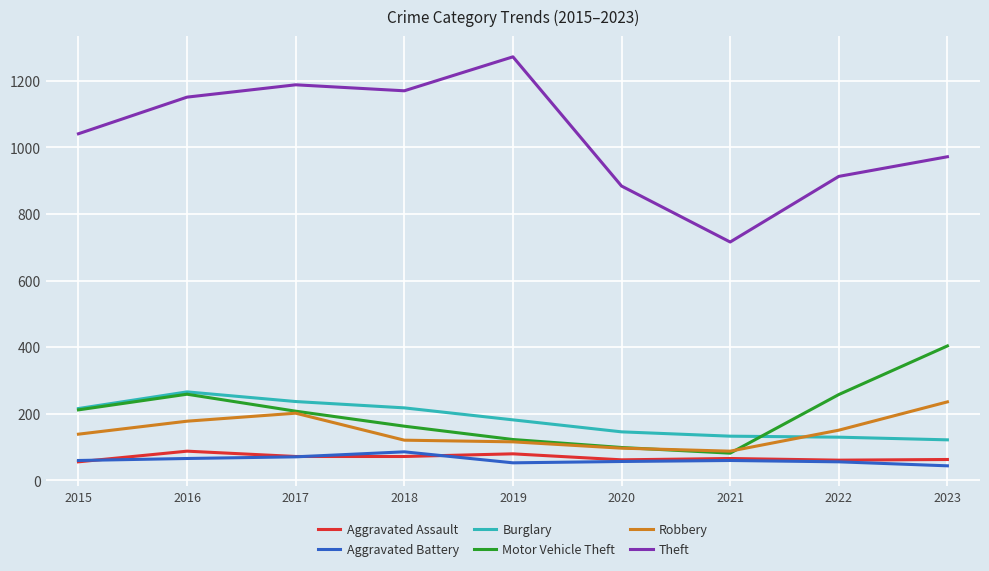

Is it true that Aggravated Assault equals 63 at 2023?

True